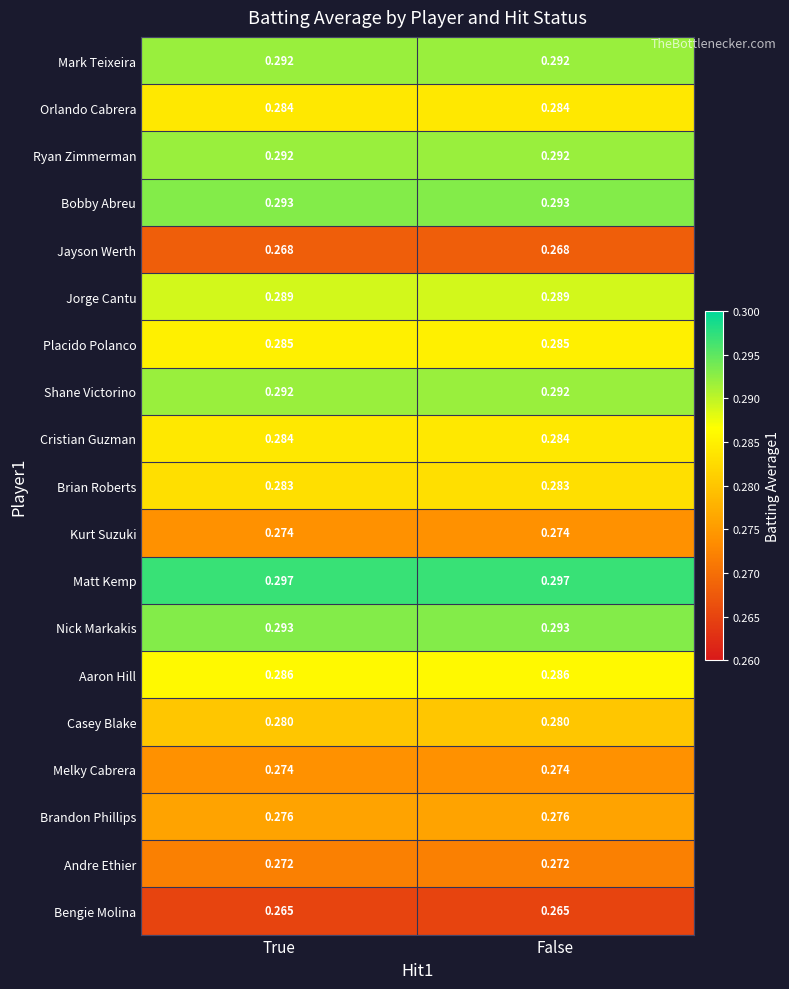

At how many categories does at least one series exceed 0?

2